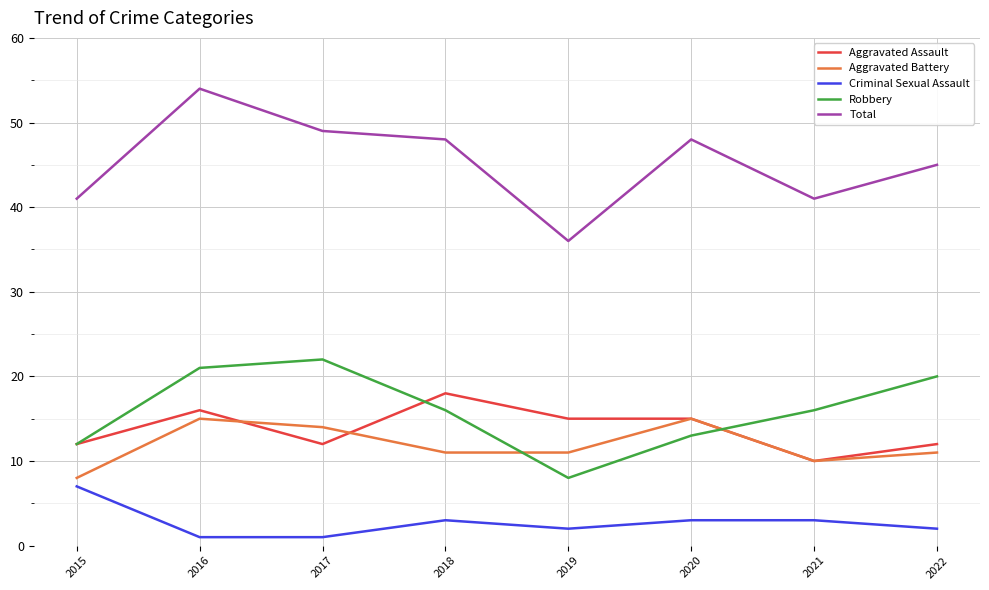

Which series has the largest range (max minus min)?

Total